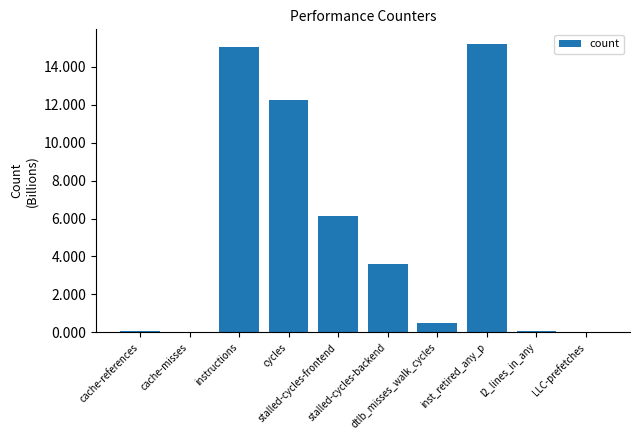

At which label is the value closest to 7?

stalled-cycles-frontend